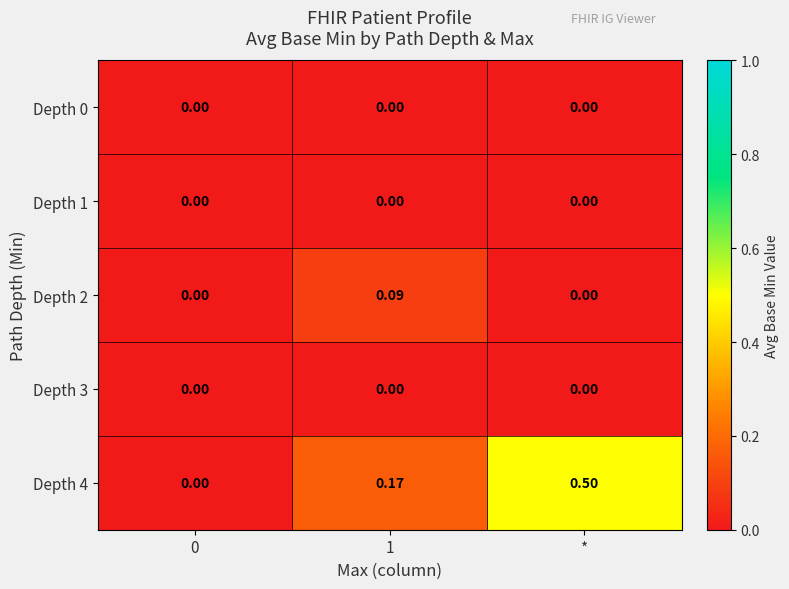

Is the value of Depth 4 at 1 greater than the value of Depth 3 at *?

Yes